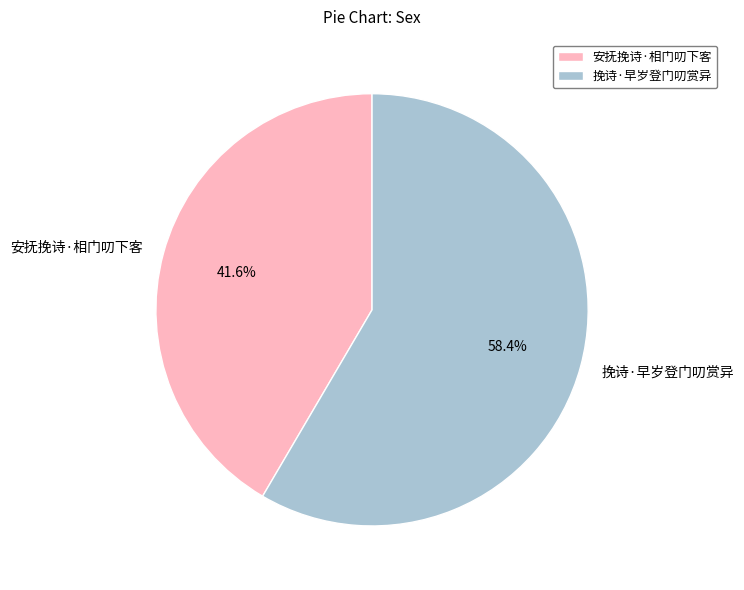

Rank the categories by value from highest to lowest.

挽诗·早岁登门叨赏异, 安抚挽诗·相门叨下客